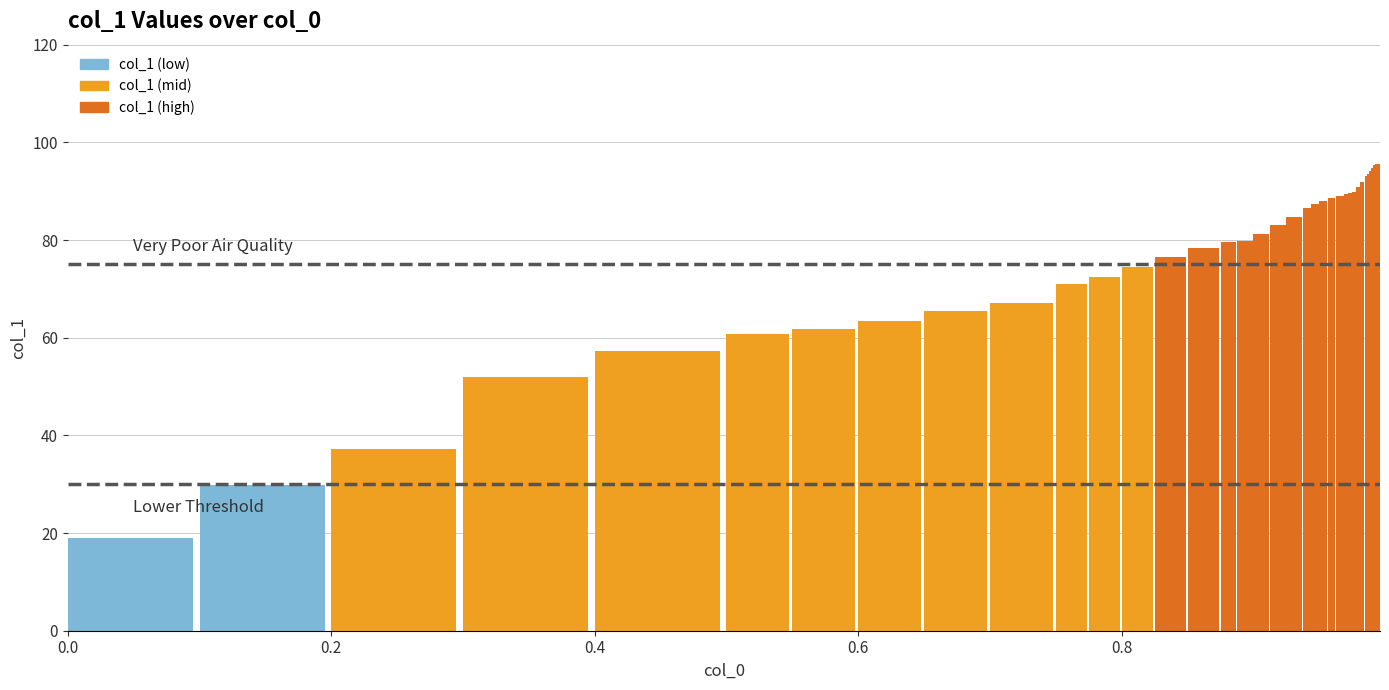

List the labels in order of value, smallest first.

0, 1, 2, 3, 4, 5, 6, 7, 8, 9, 10, 11, 12, 13, 14, 15, 16, 17, 18, 19, 20, 21, 22, 23, 24, 25, 26, 27, 28, 29, 30, 31, 32, 33, 34, 35, 36, 37, 38, 39